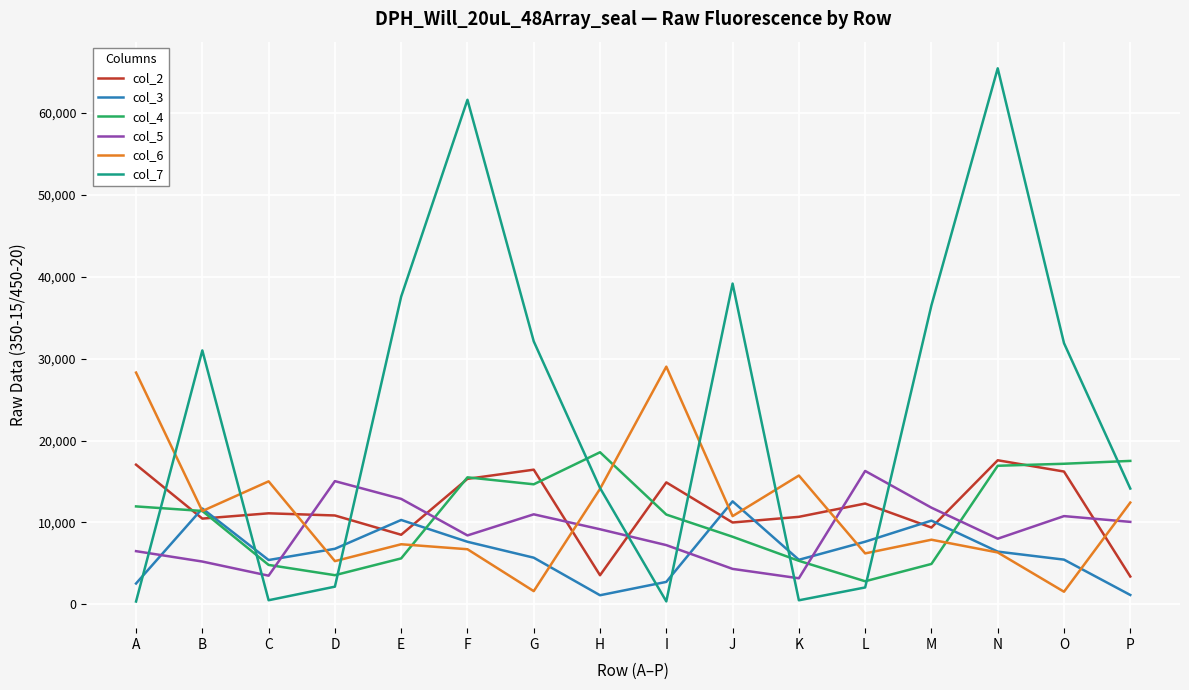

Is it true that col_4 equals 4361 at F?

False